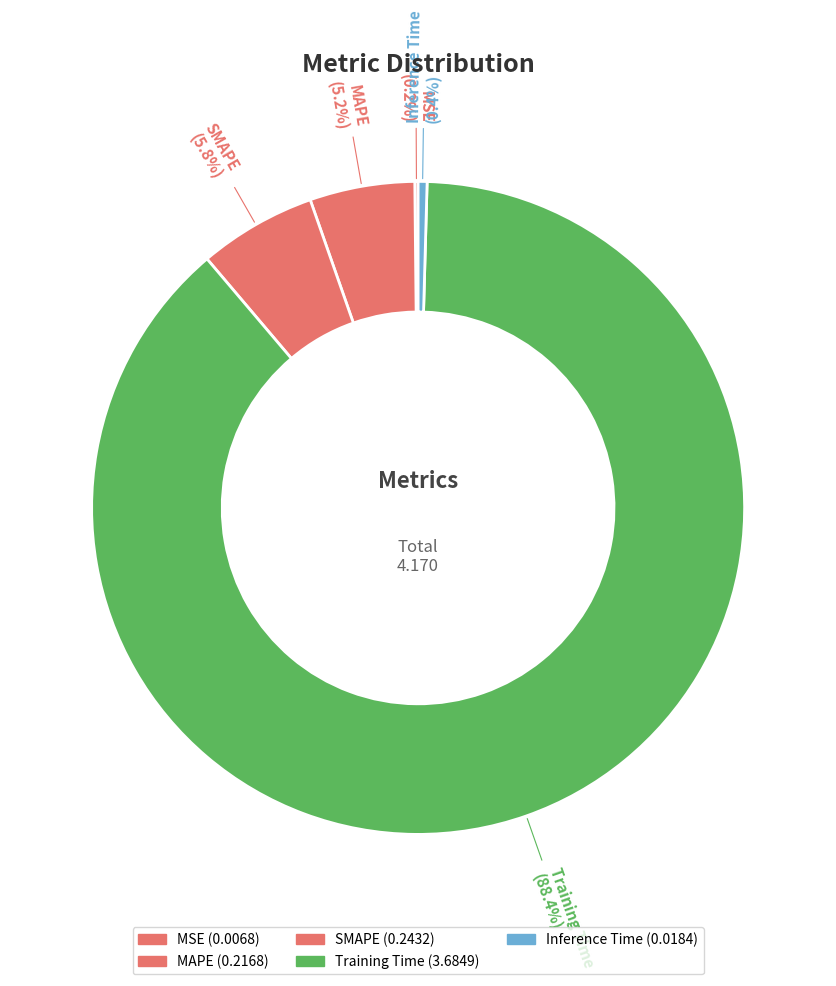

Which slice is the largest?

Training Time